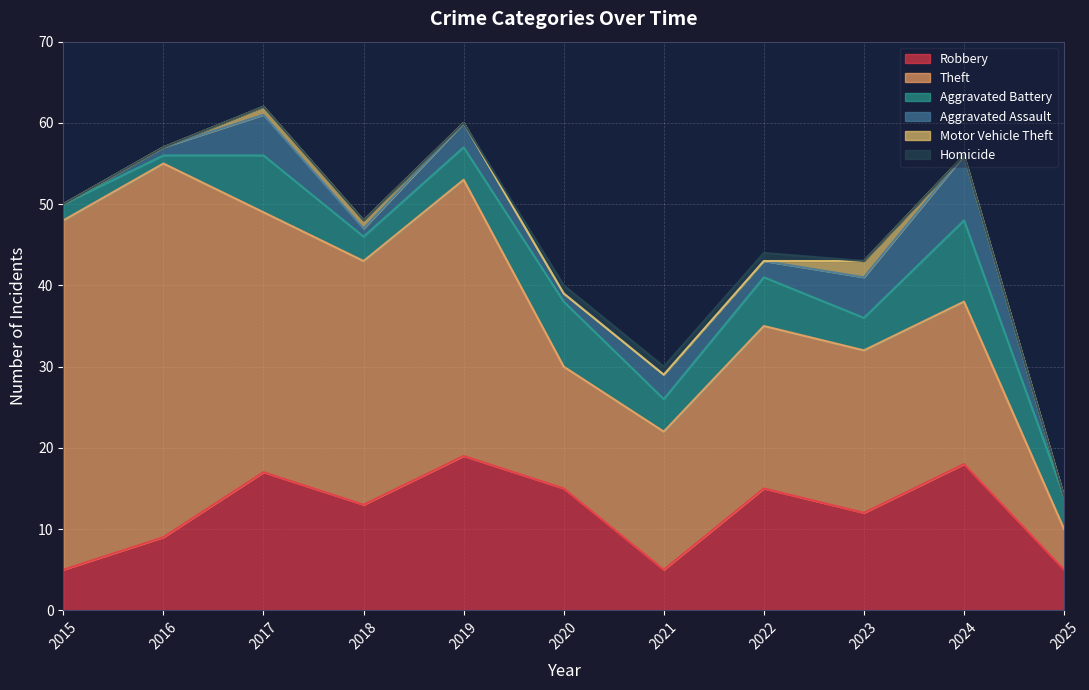

List the series in order of their peak value, highest first.

Theft, Robbery, Aggravated Battery, Aggravated Assault, Motor Vehicle Theft, Homicide